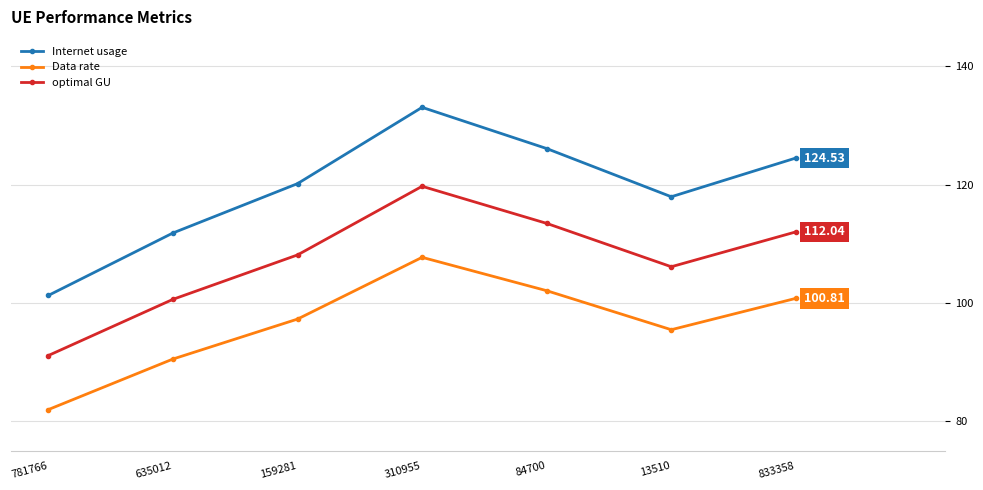

True or false: Internet usage and Data rate intersect in this chart.

False